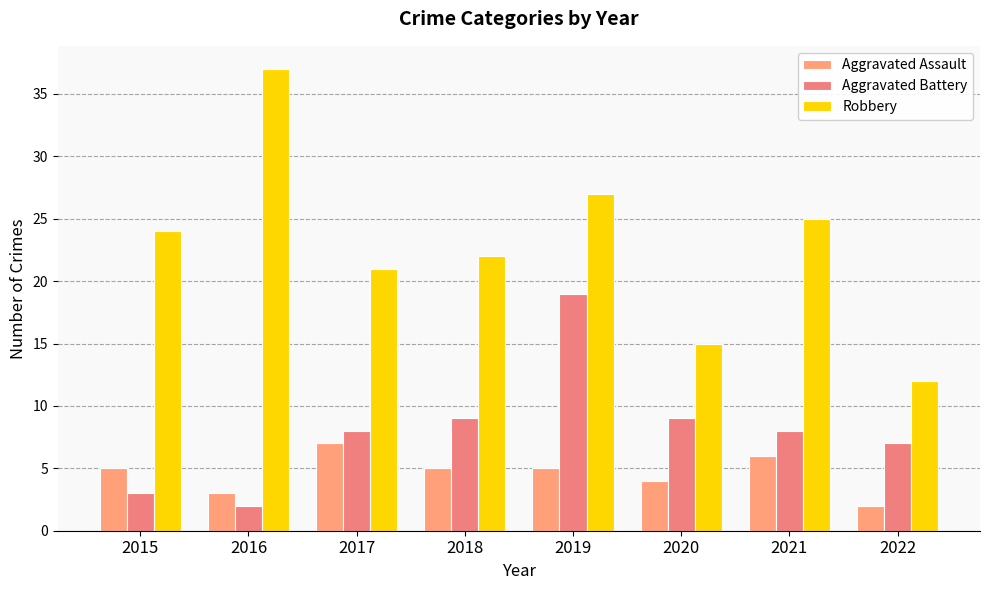

What is the average value of the Robbery series?

23